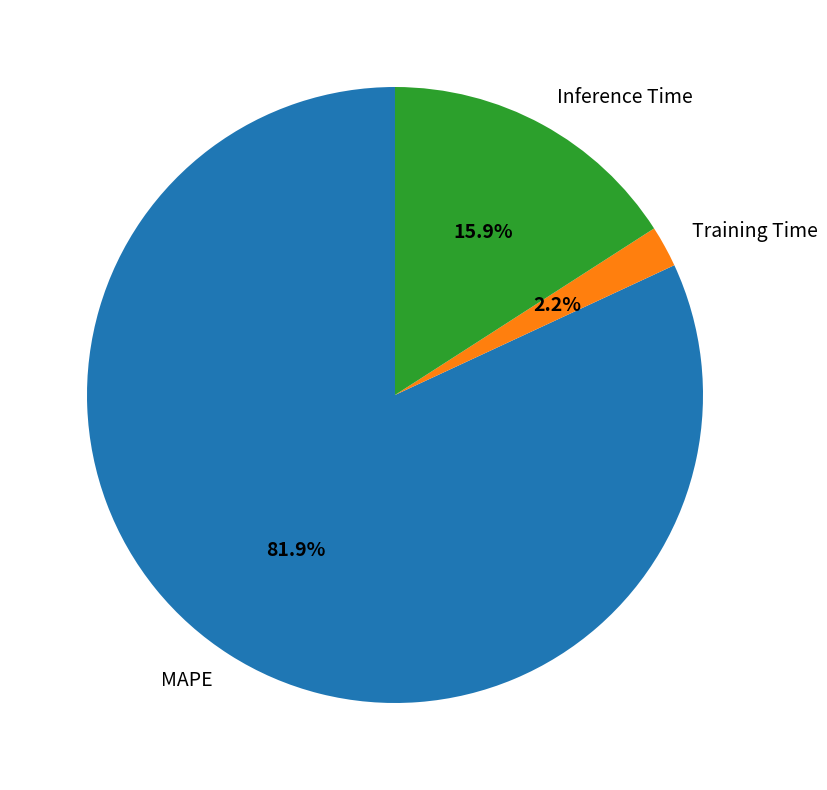

To the nearest percent, what is the difference between the Training Time and Inference Time slice percentages?

14%